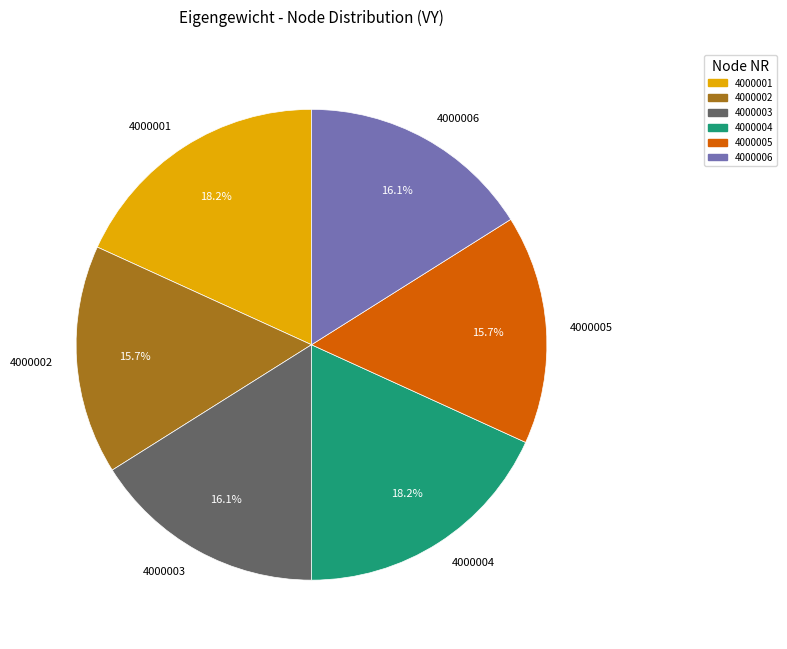

Is there any slice that represents more than half of the pie?

No